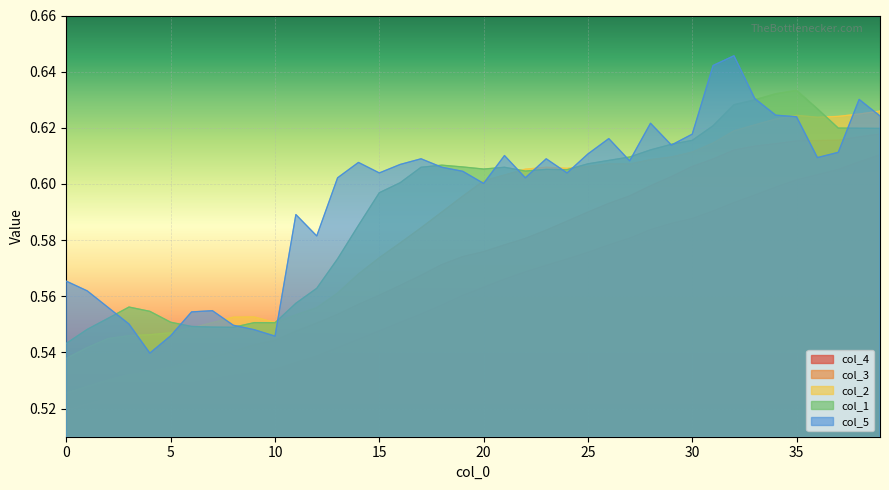

Which has a higher value, 37 or 36?

37